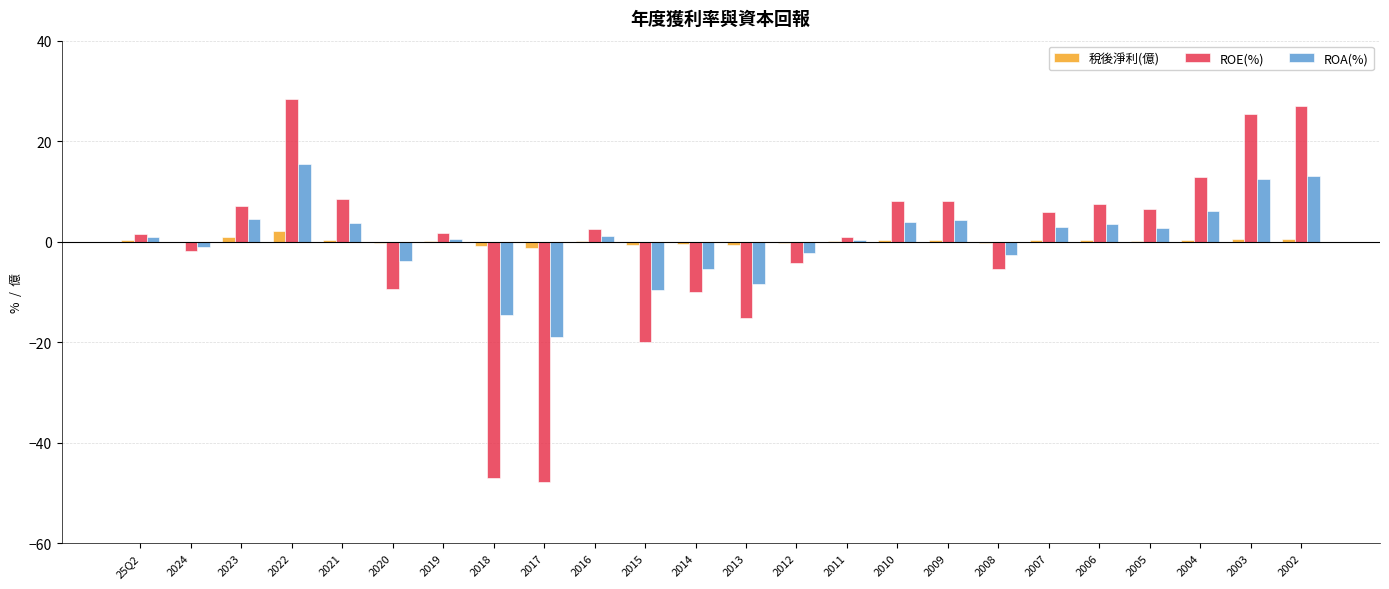

The value of ROE(%) at 2010 is 2.7. True or false?

False